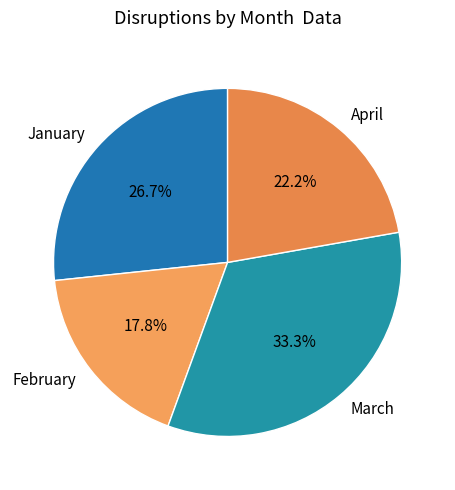

Combined, what portion of the pie is January and March?

60.0%